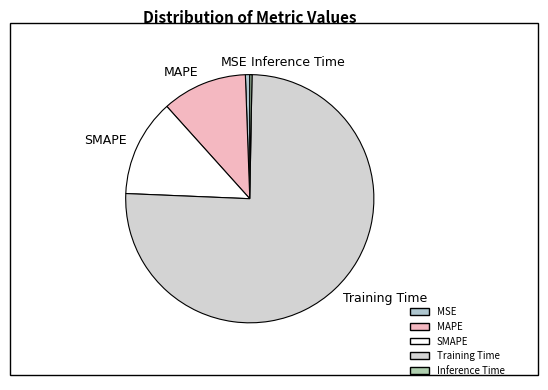

Which slice is the largest?

Training Time